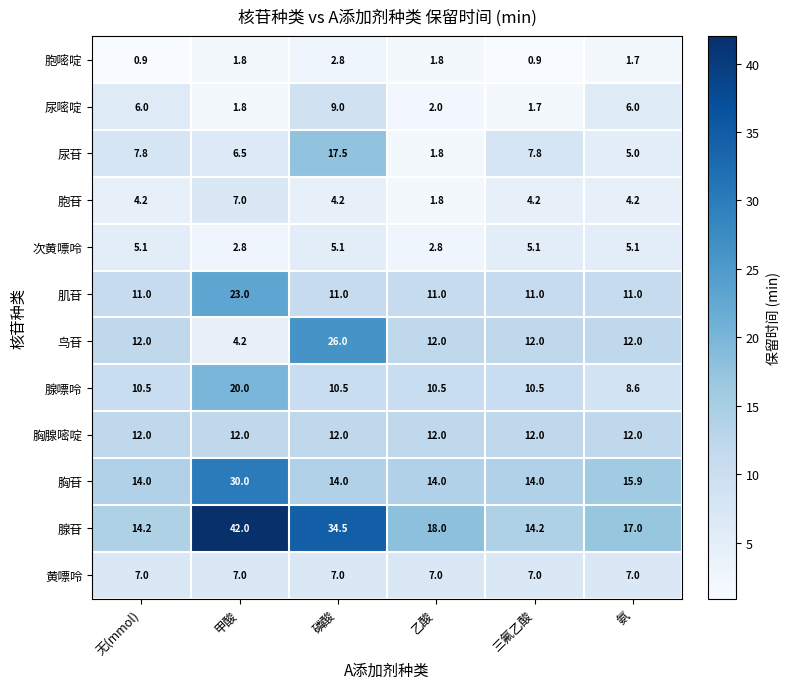

The value of 尿苷 at 无(mmol) is 3.1. True or false?

False